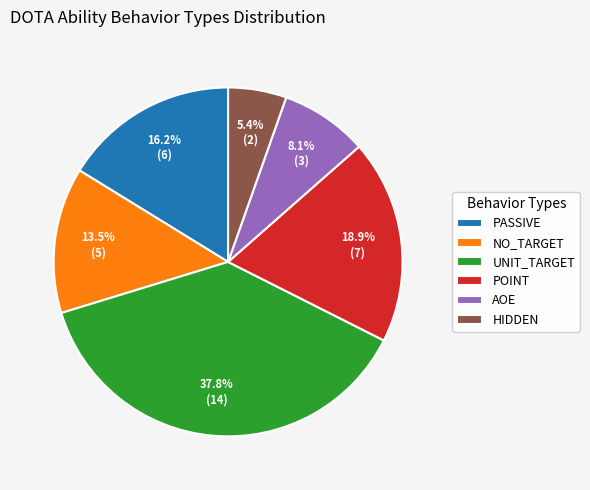

Is the sum of PASSIVE and HIDDEN greater than half?

No